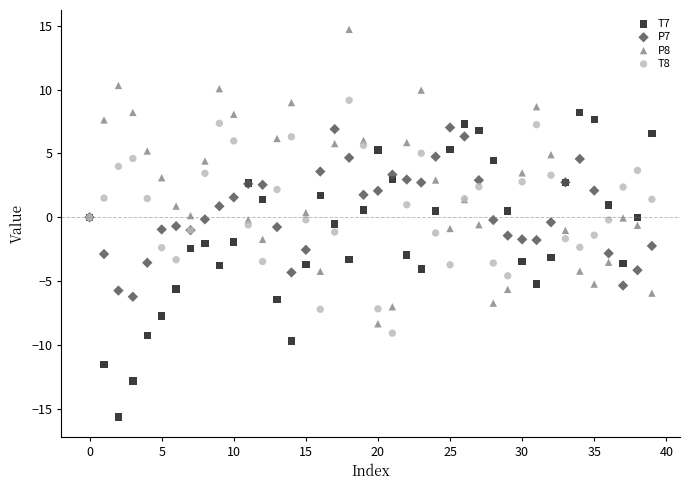

Which series contains the lowest Y value?

T7